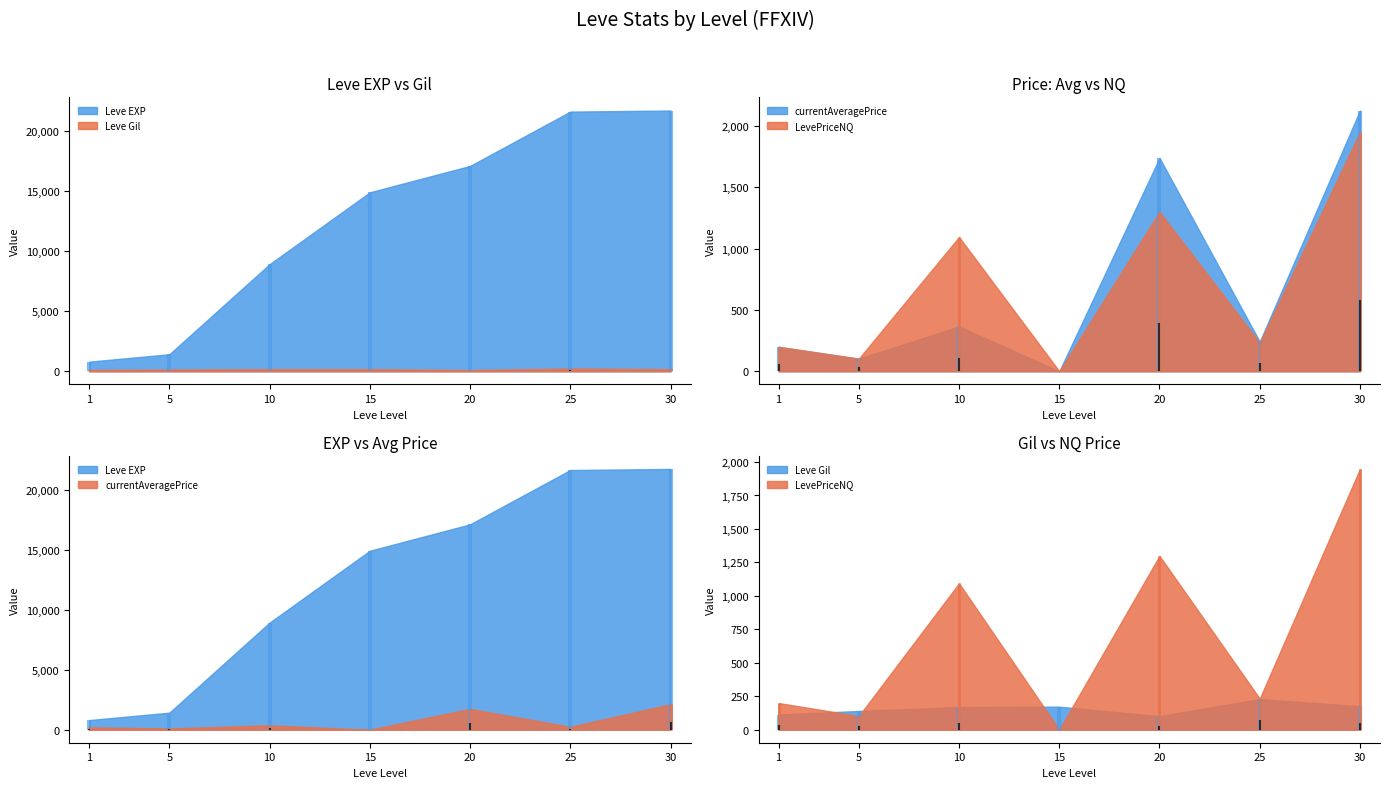

Which series has the widest spread of values?

Leve EXP